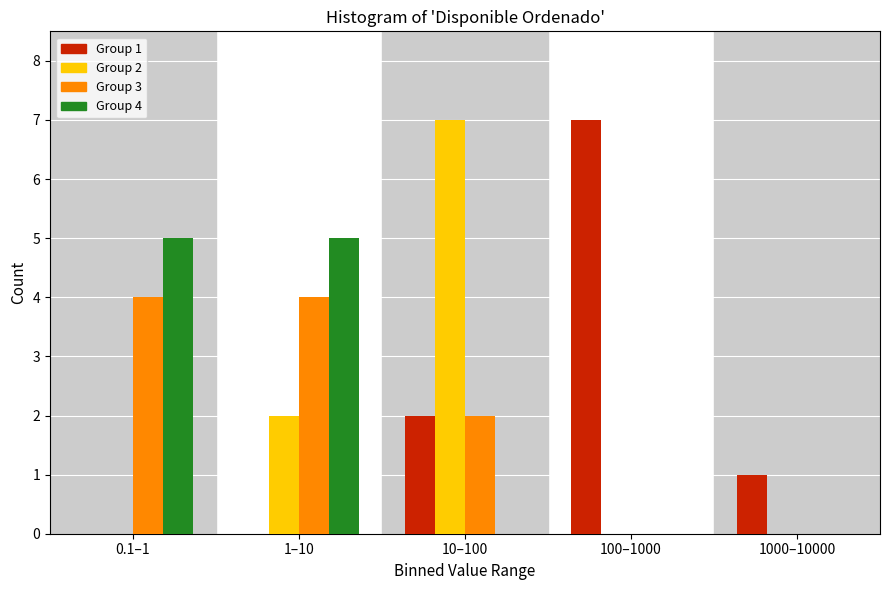

Reading right to left, list all the values displayed in this chart.

Group 1: 1000–10000=1	100–1000=7	10–100=2	1–10=0	0.1–1=0
Group 2: 1000–10000=0	100–1000=0	10–100=7	1–10=2	0.1–1=0
Group 3: 1000–10000=0	100–1000=0	10–100=2	1–10=4	0.1–1=4
Group 4: 1000–10000=0	100–1000=0	10–100=0	1–10=5	0.1–1=5